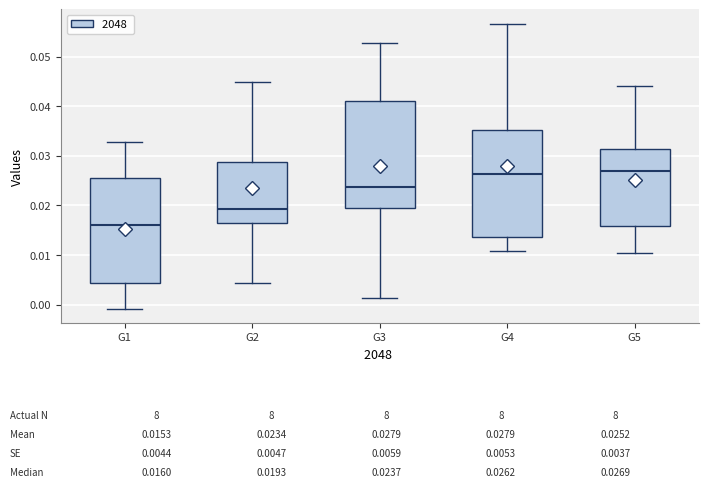

Which box has the lowest median line?

G1